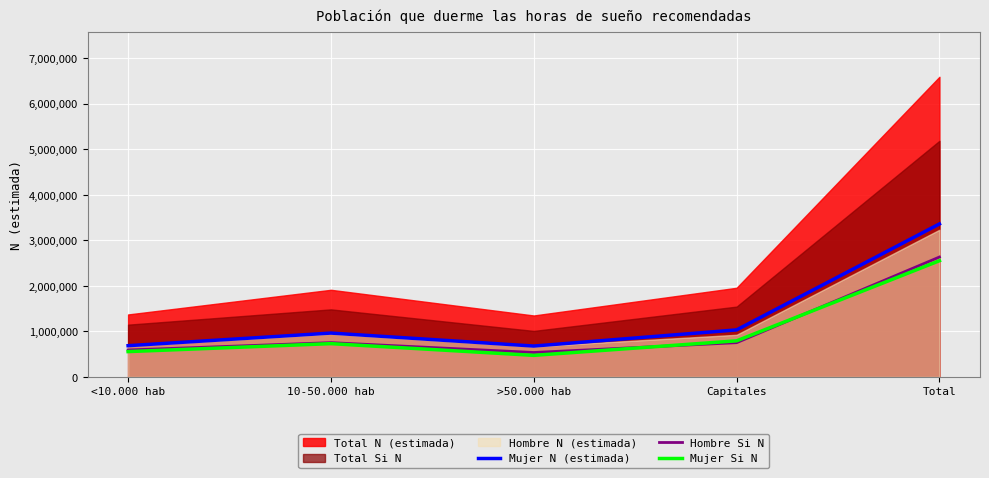

The value of Mujer N (estimada) at <10.000 hab is 202923. True or false?

False